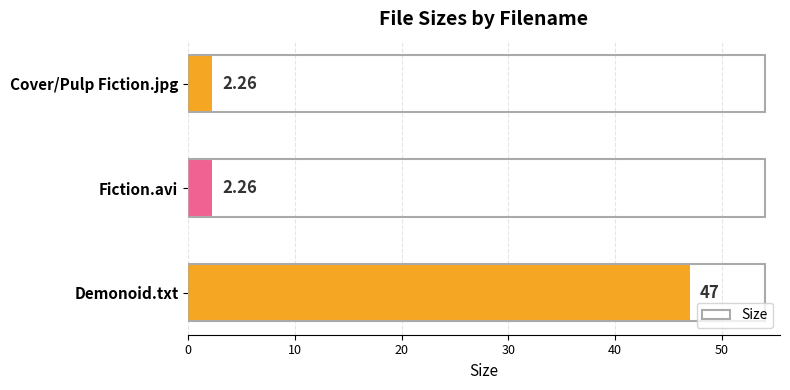

What is the sum of all values?

51.5